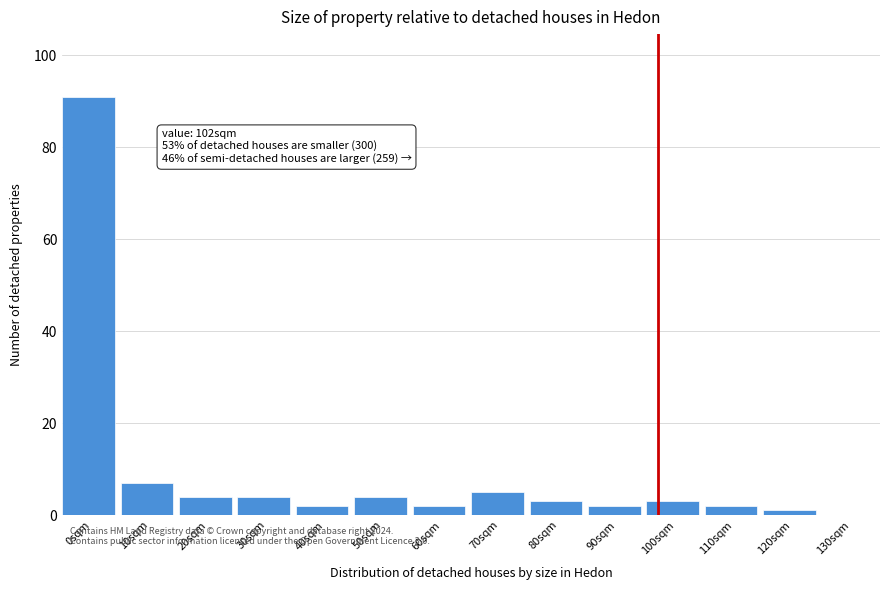

Reading left to right, transcribe all the data shown in this chart.

0sqm=91	10sqm=7	20sqm=4	30sqm=4	40sqm=2	50sqm=4	60sqm=2	70sqm=5	80sqm=3	90sqm=2	100sqm=3	110sqm=2	120sqm=1	130sqm=0